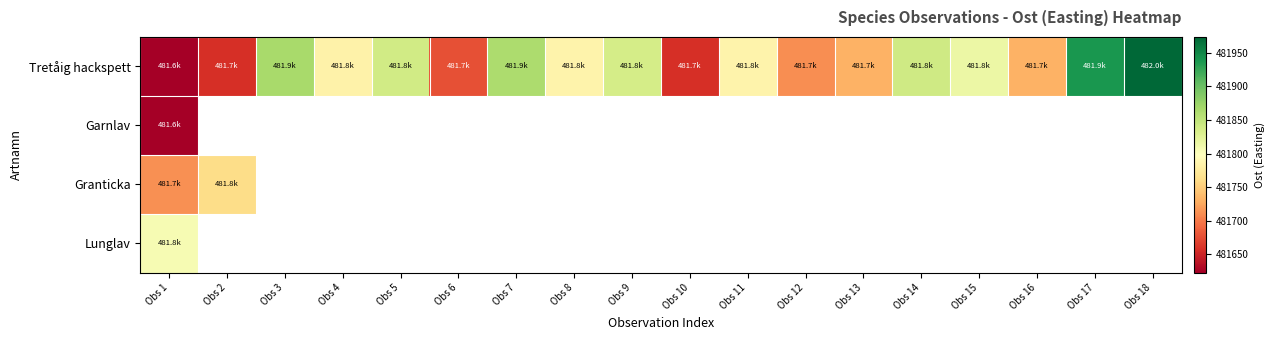

At which label does Tretåig hackspett reach its minimum?

Obs 1